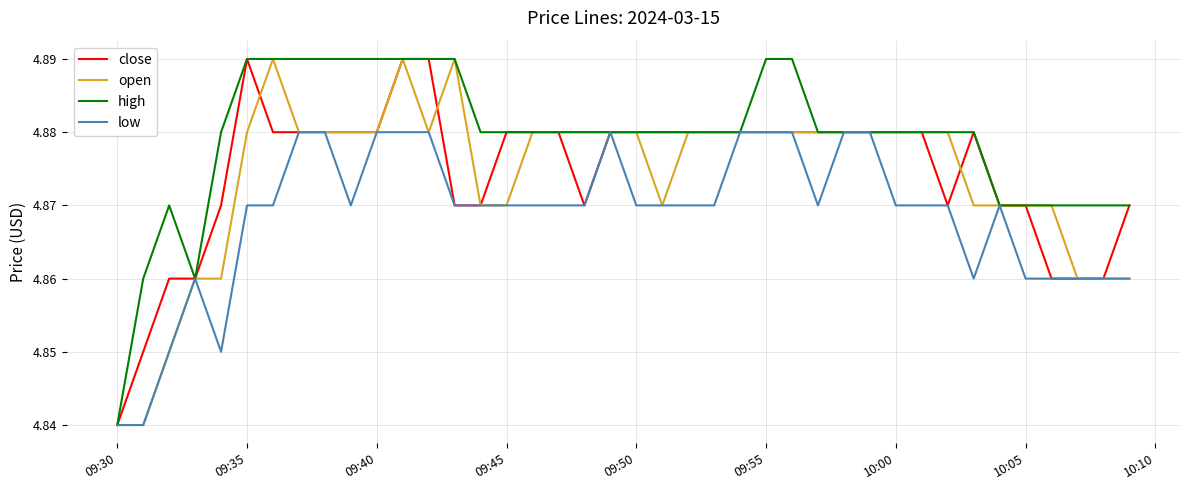

Which series has the largest total across all categories?

high